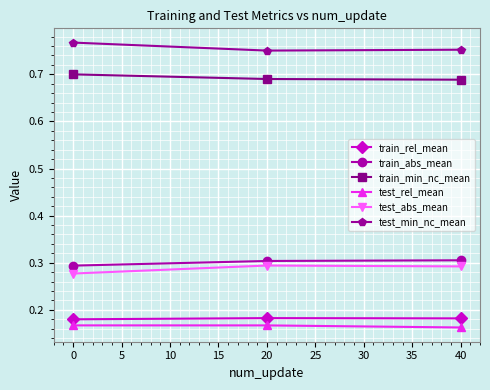

At how many categories does at least one series exceed 0?

3